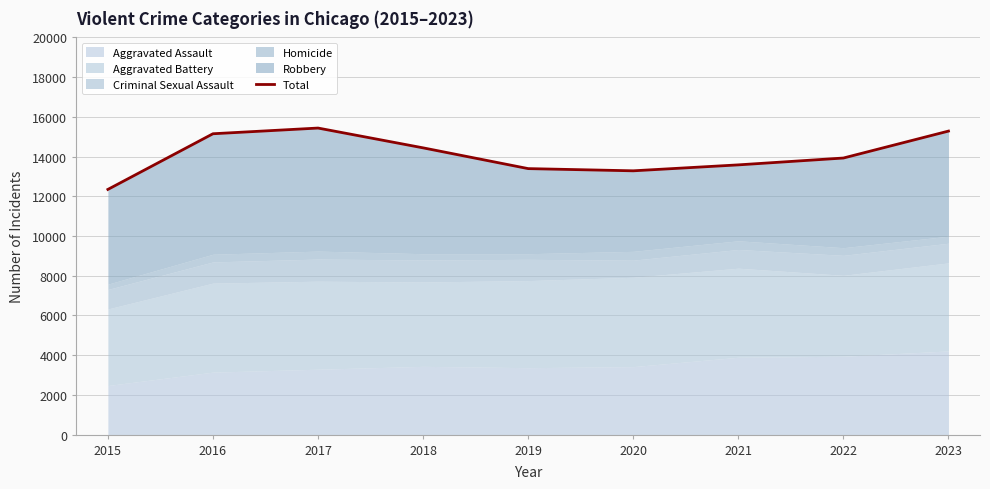

At which category does the data reach its first local peak?

2017